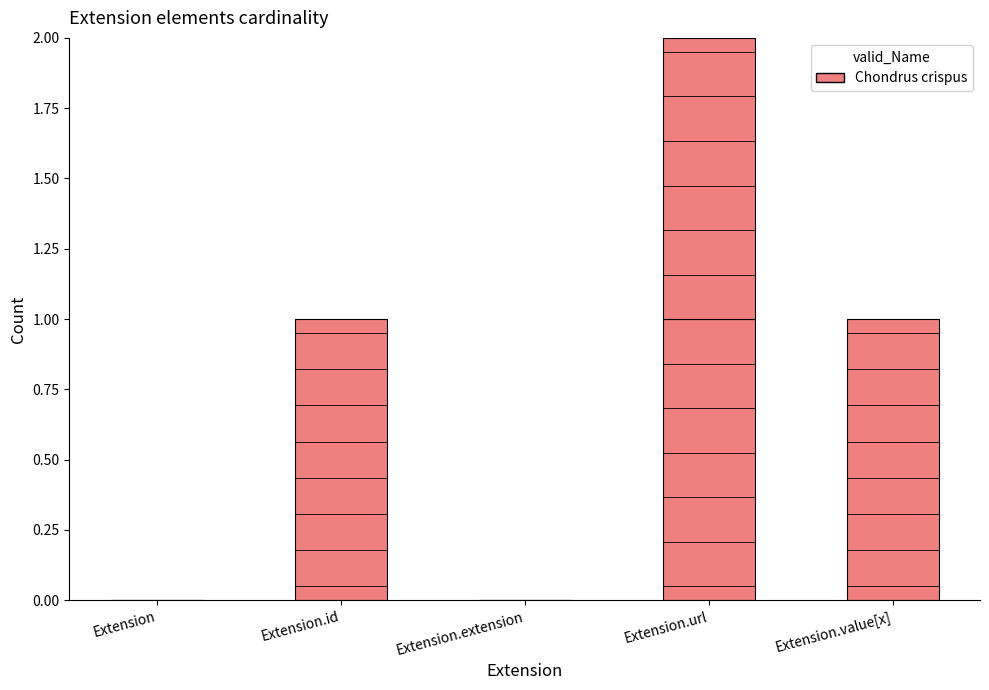

How many categories are shown in the chart?

5